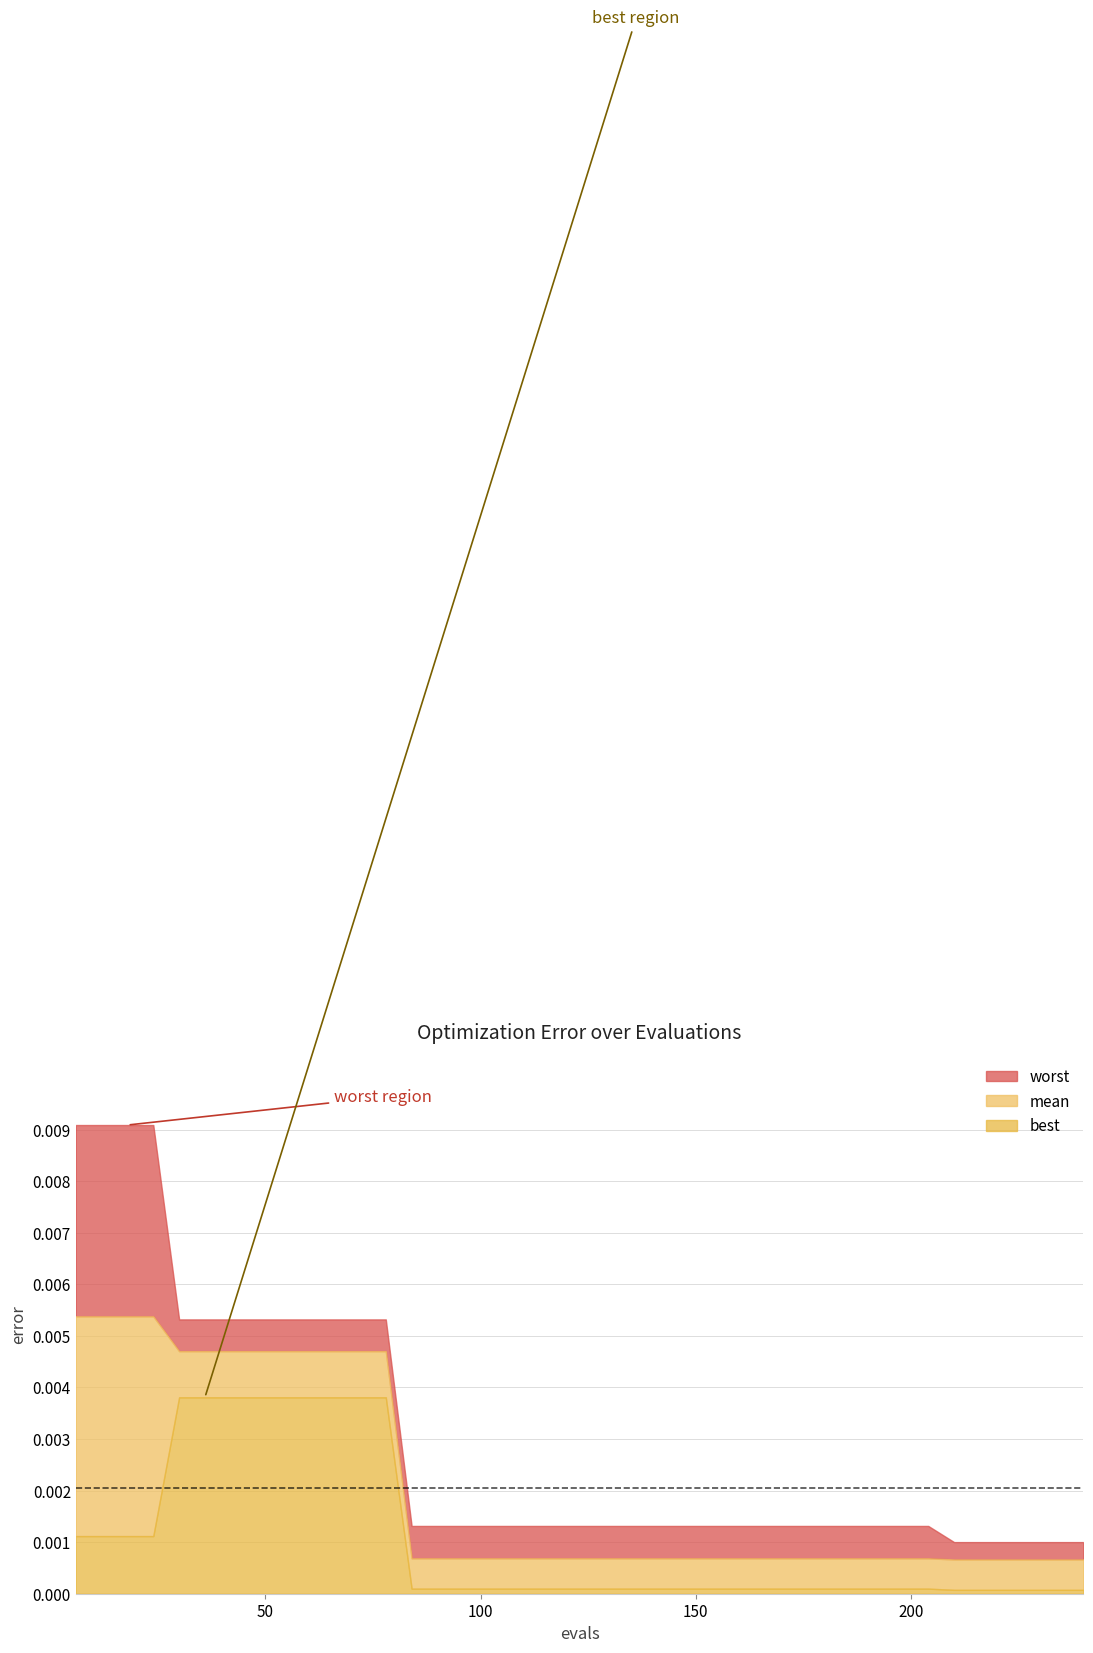

Reading right to left, extract all data points from this chart.

evals: 240.0	234.0	228.0	222.0	216.0	210.0	204.0	198.0	192.0	186.0	180.0	174.0	168.0	162.0	156.0	150.0	144.0	138.0	132.0	126.0	120.0	114.0	108.0	102.0	96.0	90.0	84.0	78.0	72.0	66.0	60.0	54.0	48.0	42.0	36.0	30.0	24.0	18.0	12.0	6.0
mean: 0.0	0.0	0.0	0.0	0.0	0.0	0.0	0.0	0.0	0.0	0.0	0.0	0.0	0.0	0.0	0.0	0.0	0.0	0.0	0.0	0.0	0.0	0.0	0.0	0.0	0.0	0.0	0.0	0.0	0.0	0.0	0.0	0.0	0.0	0.0	0.0	0.0	0.0	0.0	0.0
best: 0.0	0.0	0.0	0.0	0.0	0.0	0.0	0.0	0.0	0.0	0.0	0.0	0.0	0.0	0.0	0.0	0.0	0.0	0.0	0.0	0.0	0.0	0.0	0.0	0.0	0.0	0.0	0.0	0.0	0.0	0.0	0.0	0.0	0.0	0.0	0.0	0.0	0.0	0.0	0.0
worst: 0.0	0.0	0.0	0.0	0.0	0.0	0.0	0.0	0.0	0.0	0.0	0.0	0.0	0.0	0.0	0.0	0.0	0.0	0.0	0.0	0.0	0.0	0.0	0.0	0.0	0.0	0.0	0.0	0.0	0.0	0.0	0.0	0.0	0.0	0.0	0.0	0.0	0.0	0.0	0.0